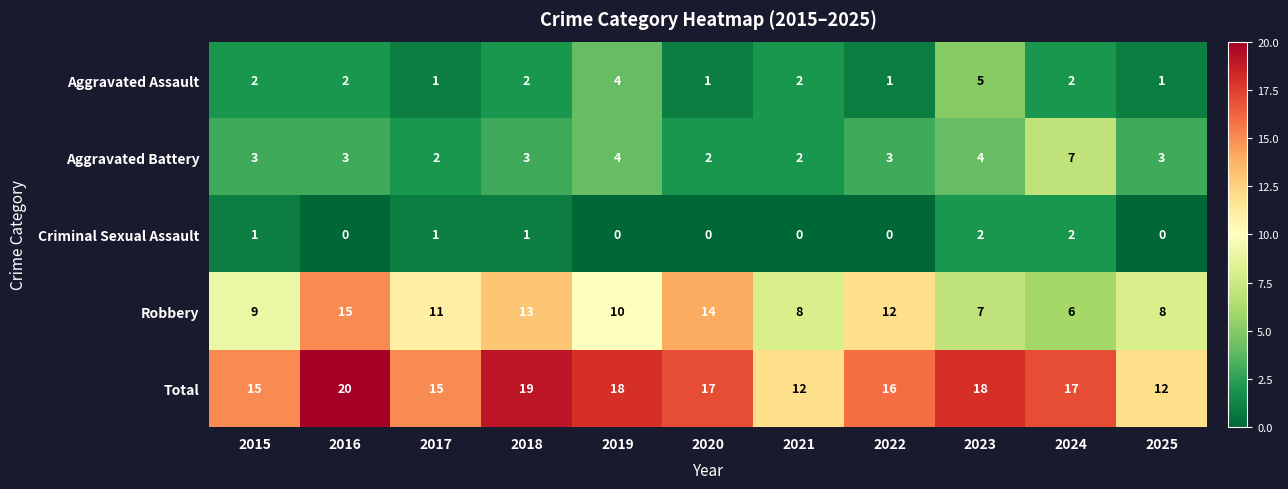

Rank the series by their maximum value, from lowest to highest.

Criminal Sexual Assault, Aggravated Assault, Aggravated Battery, Robbery, Total